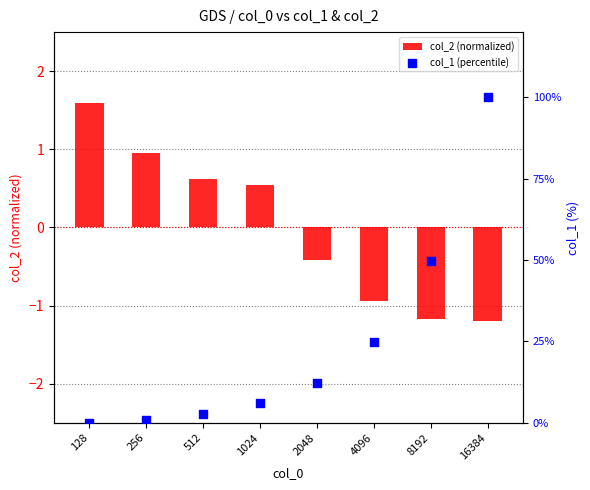

At how many categories does at least one series exceed 87?

1